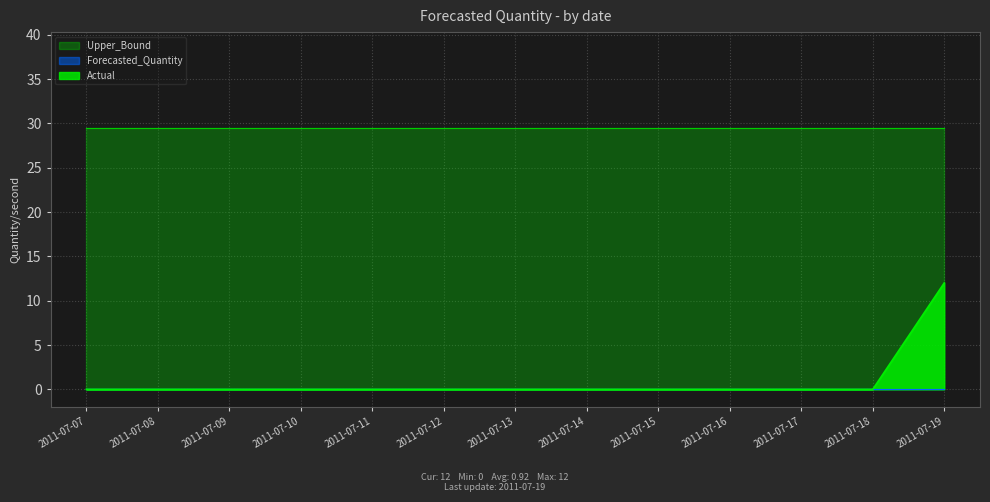

True or false: Upper_Bound and Forecasted_Quantity intersect in this chart.

False